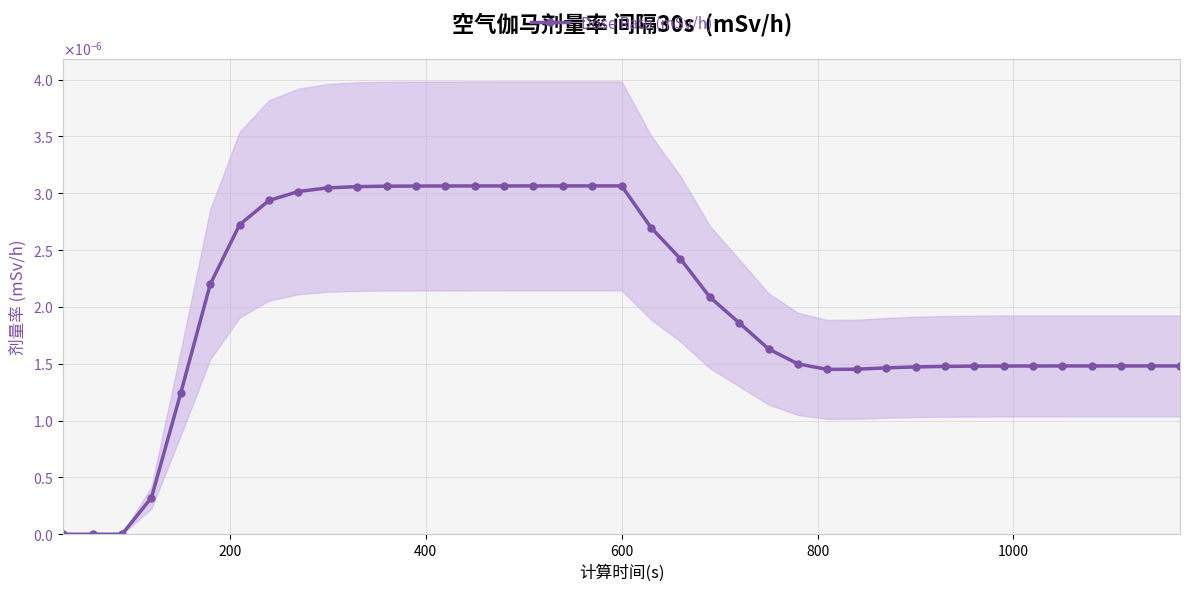

Is it true that the value at 13 is 0.0?

False